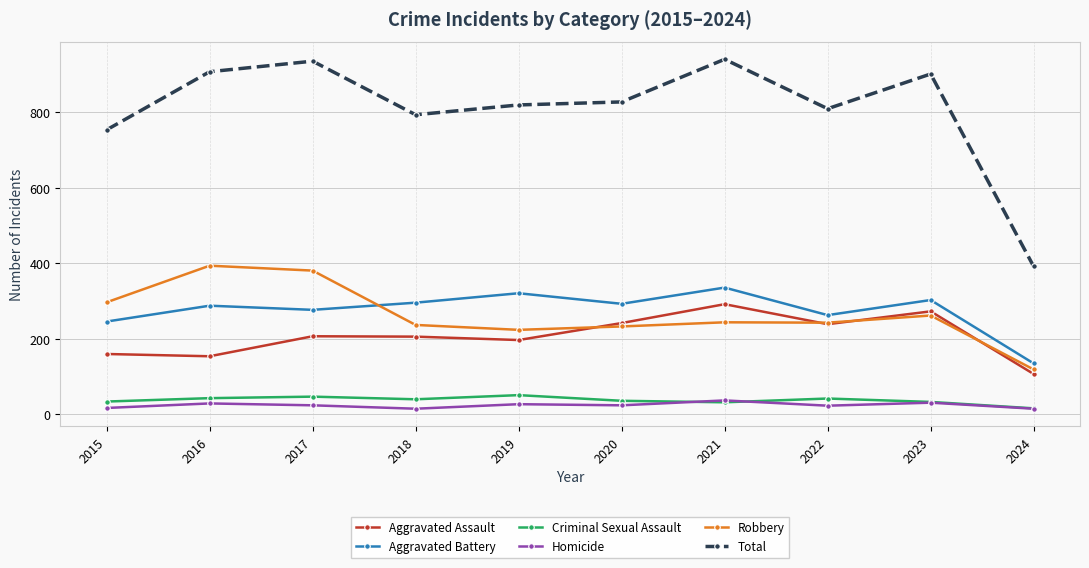

What is the greatest value displayed?

941